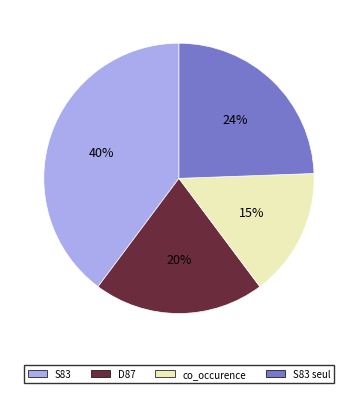

To the nearest percent, what is the average slice percentage?

25%